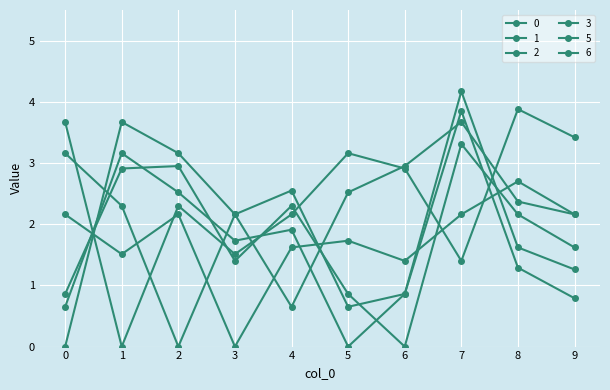

Reading left to right, transcribe all the data shown in this chart.

0: 0.0	3.7	3.2	2.2	2.5	0.7	0.9	4.2	1.6	1.3
1: 3.7	0.0	2.3	1.5	2.2	3.2	2.9	1.4	3.9	3.4
2: 3.2	2.3	0.0	2.2	0.7	2.5	3.0	3.7	2.4	2.2
3: 2.2	1.5	2.2	0.0	1.6	1.7	1.4	2.2	2.7	2.2
5: 0.7	3.2	2.5	1.7	1.9	0.0	0.9	3.9	1.3	0.8
6: 0.9	2.9	3.0	1.4	2.3	0.9	0.0	3.3	2.2	1.6